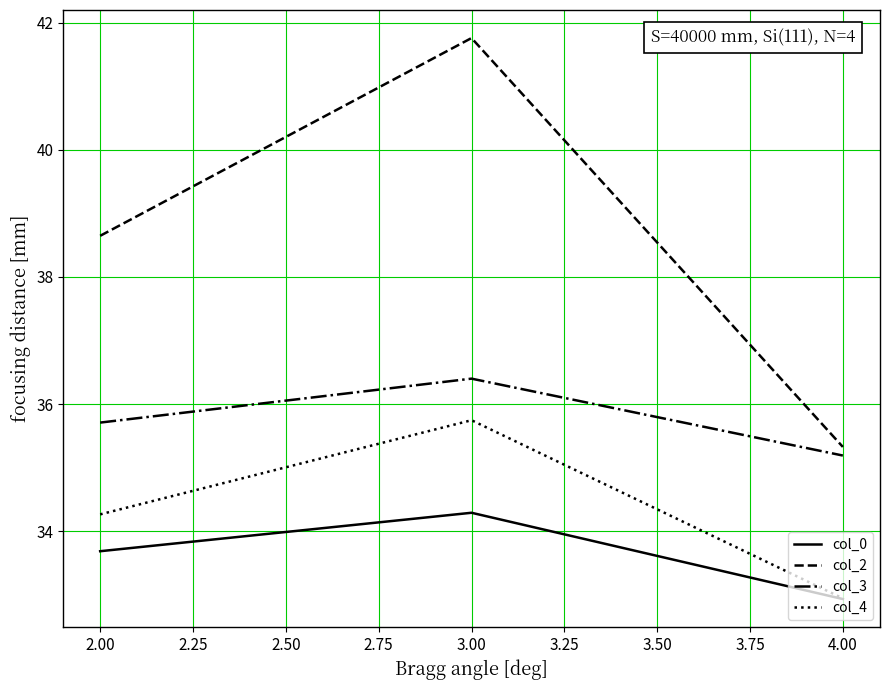

What is the average value of the col_0 series?

33.6